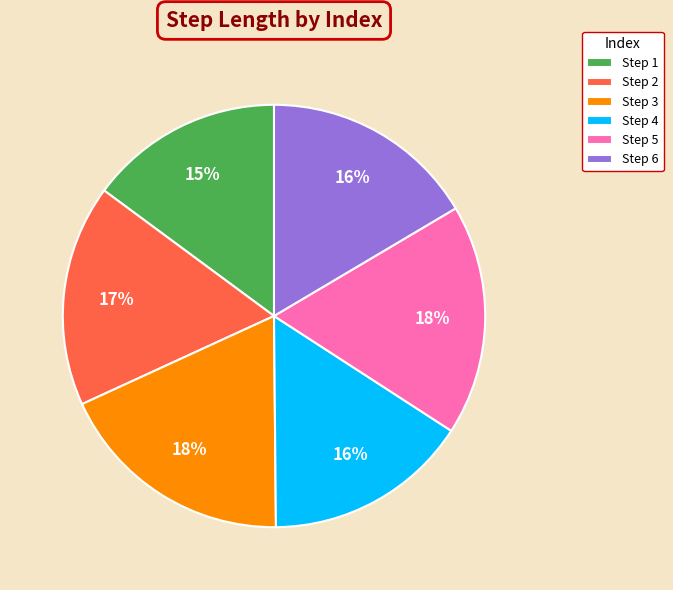

How many slices are in this pie chart?

6